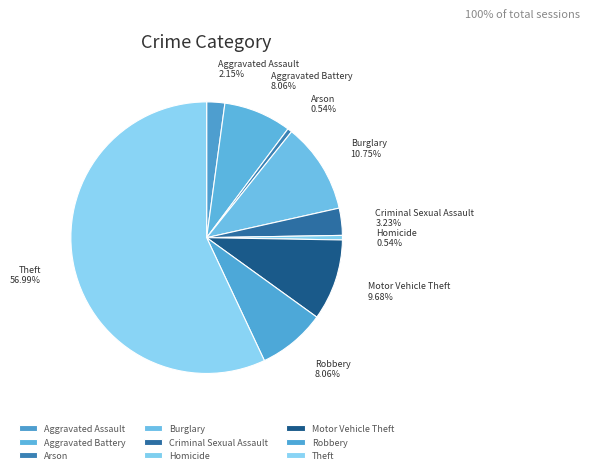

Is there any slice that represents more than half of the pie?

Yes